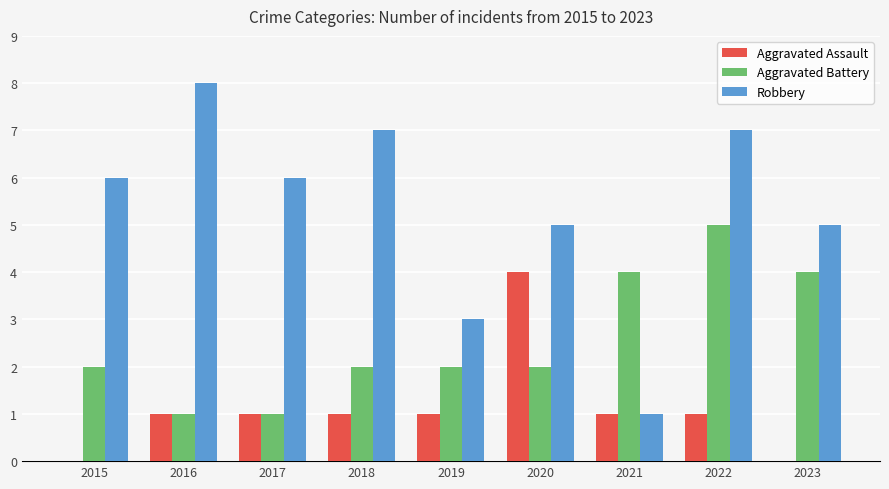

Are the bars grouped side by side (vs. stacked)?

Yes